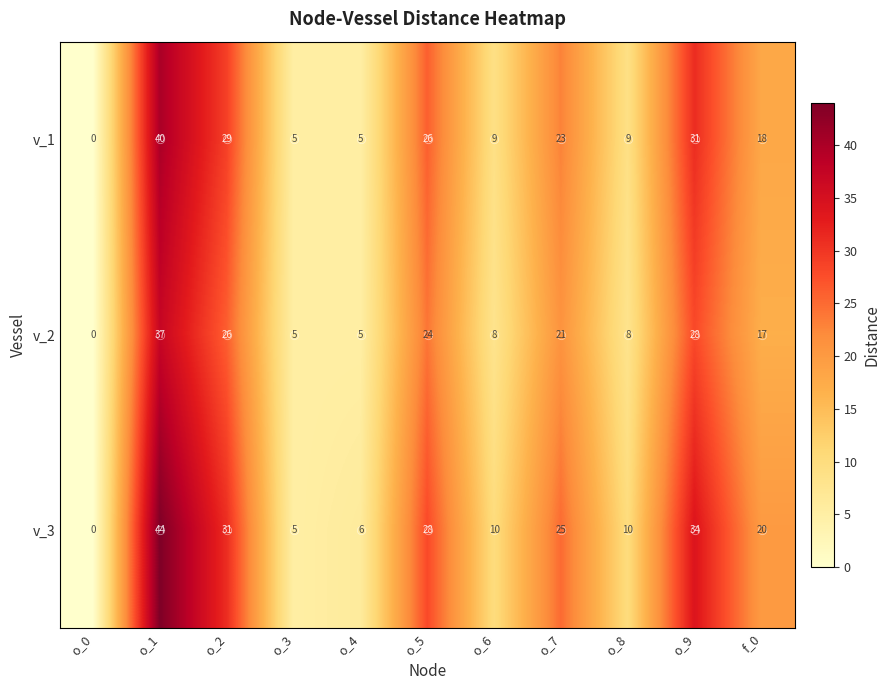

The value of v_3 at o_1 is 25. True or false?

False